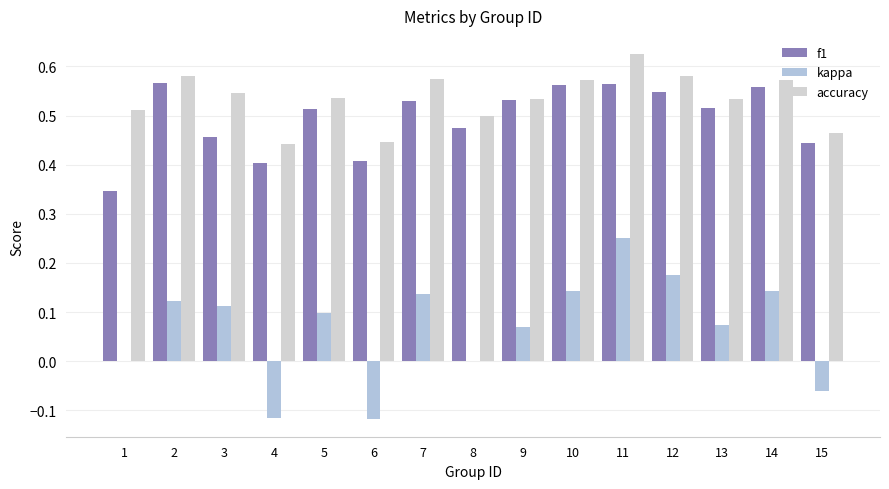

Which has a higher value, 14 or 10?

10